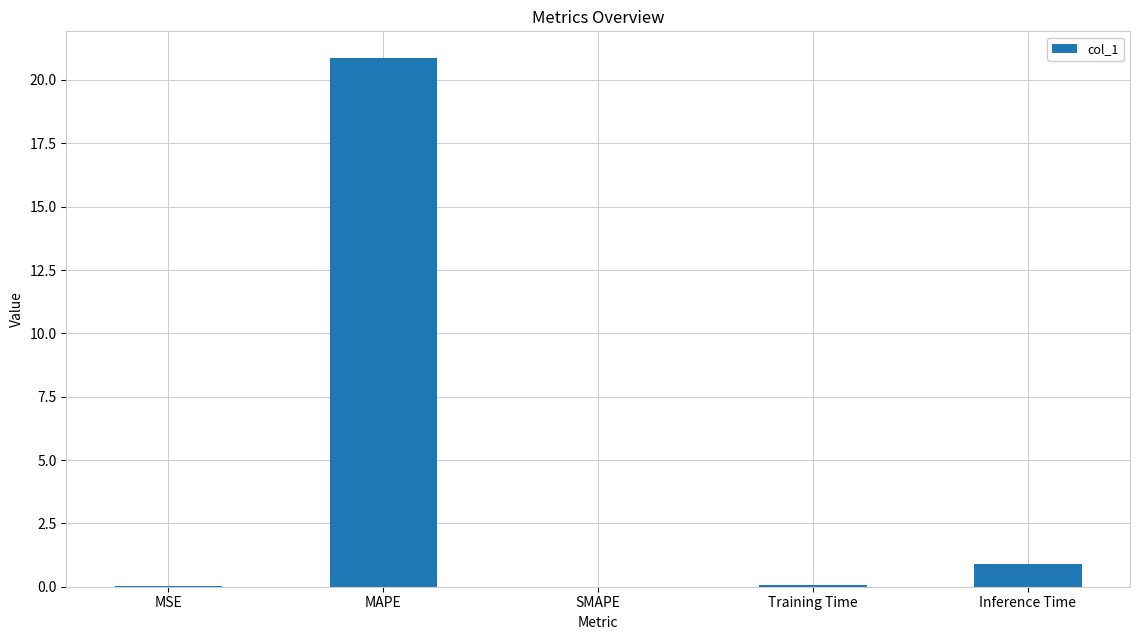

What is the sum of all values?

21.9